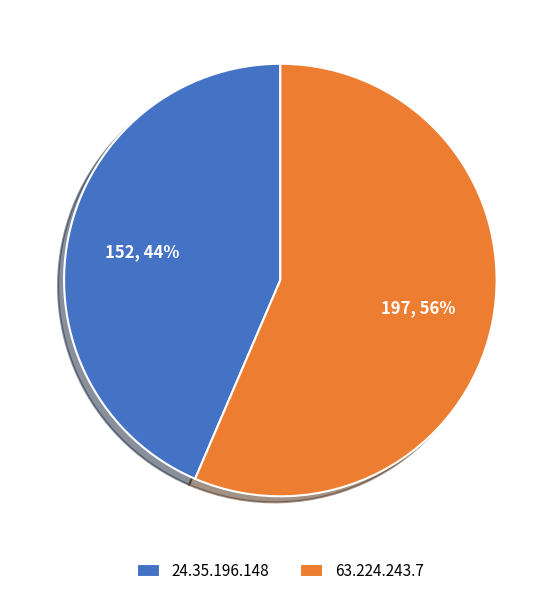

How many segments does this pie chart have?

2